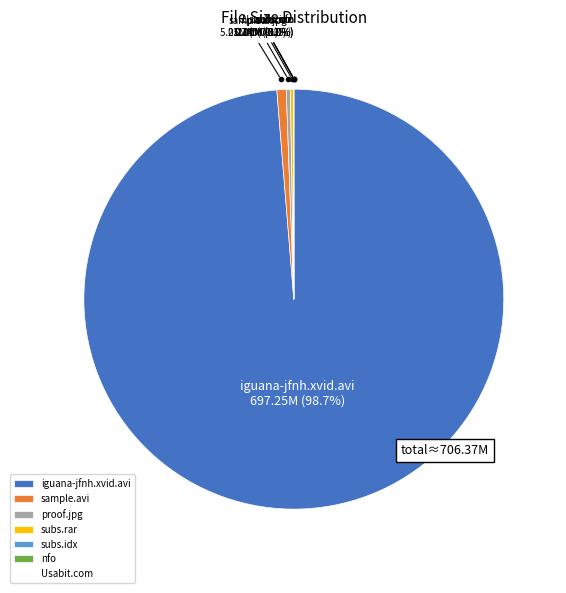

What is the largest slice in the pie chart?

iguana-jfnh.xvid.avi